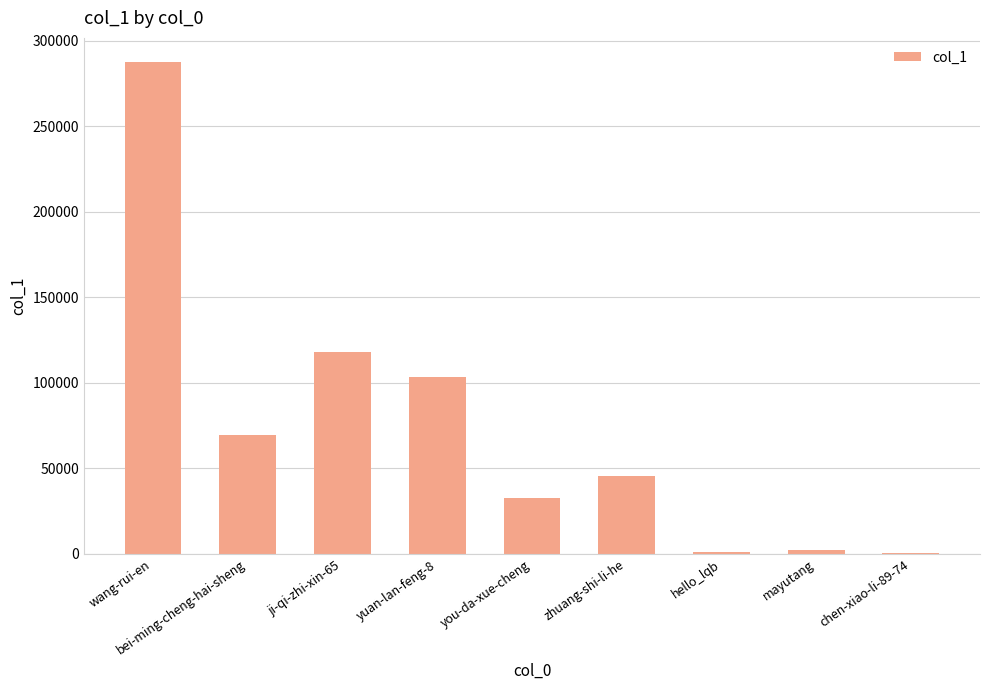

What is the maximum value shown in the chart?

287396